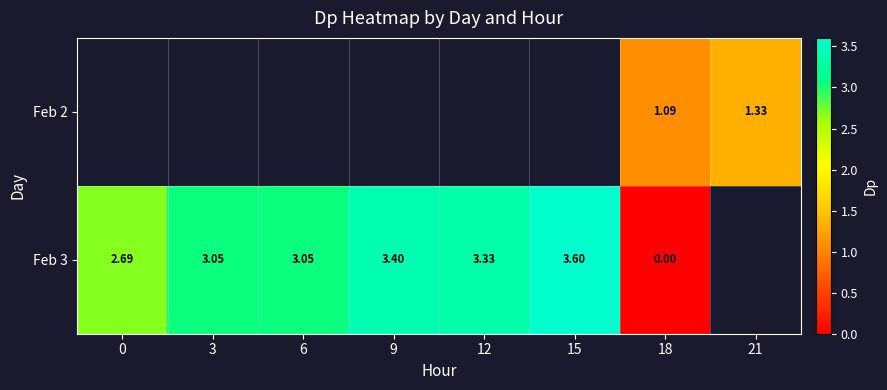

Is the value of Feb 3 at 12 greater than the value of Feb 2 at 18?

Yes